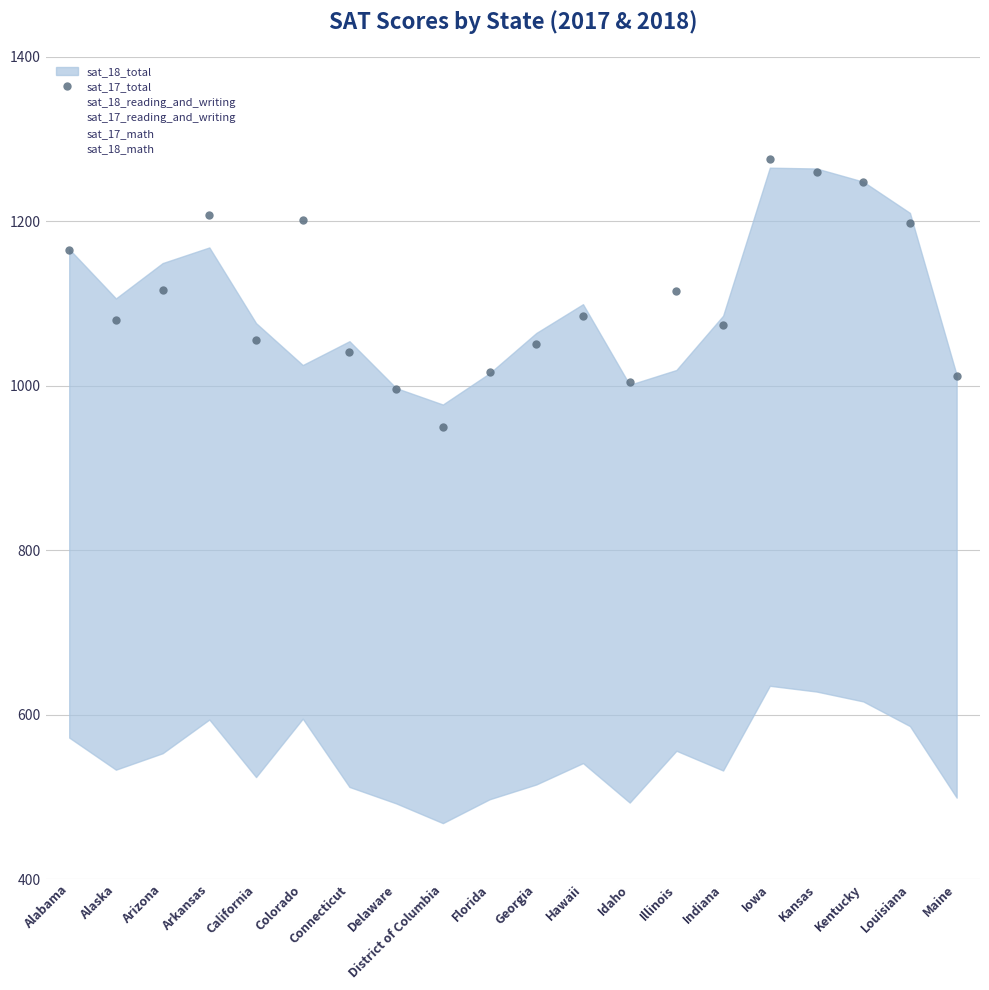

What is the label of the 18th point from the left?

Kentucky